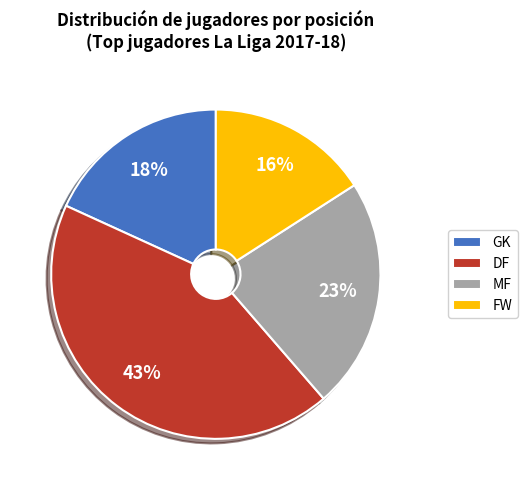

Is it true that FW is 3% of the pie?

False